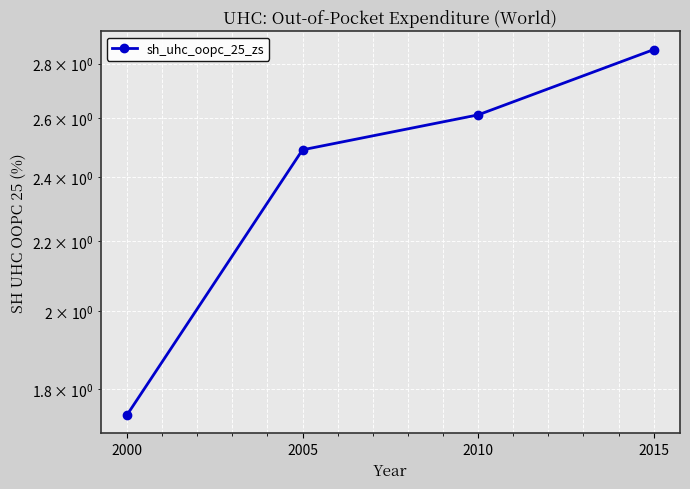

The chart shows a value of 1.1 at 2010. True or false?

False